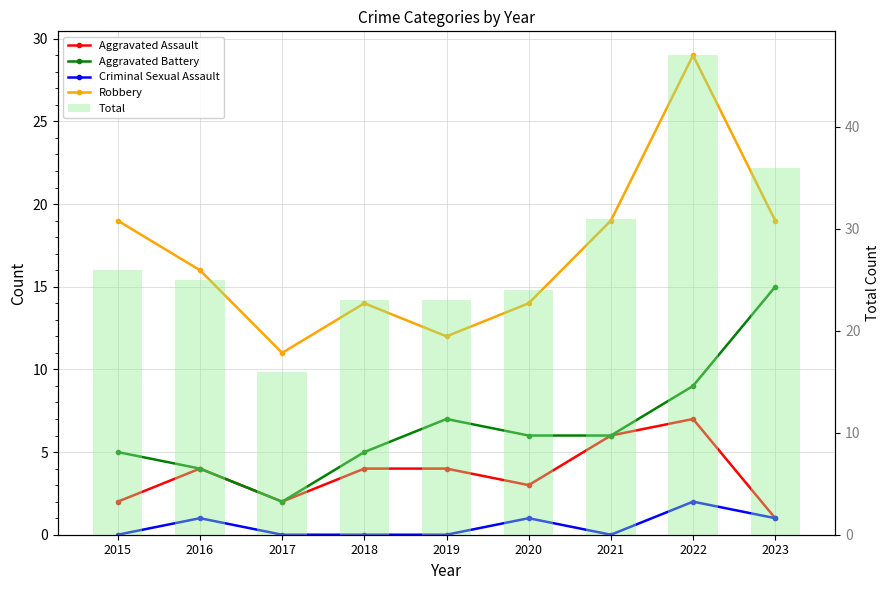

At which label does Robbery reach its peak?

2022